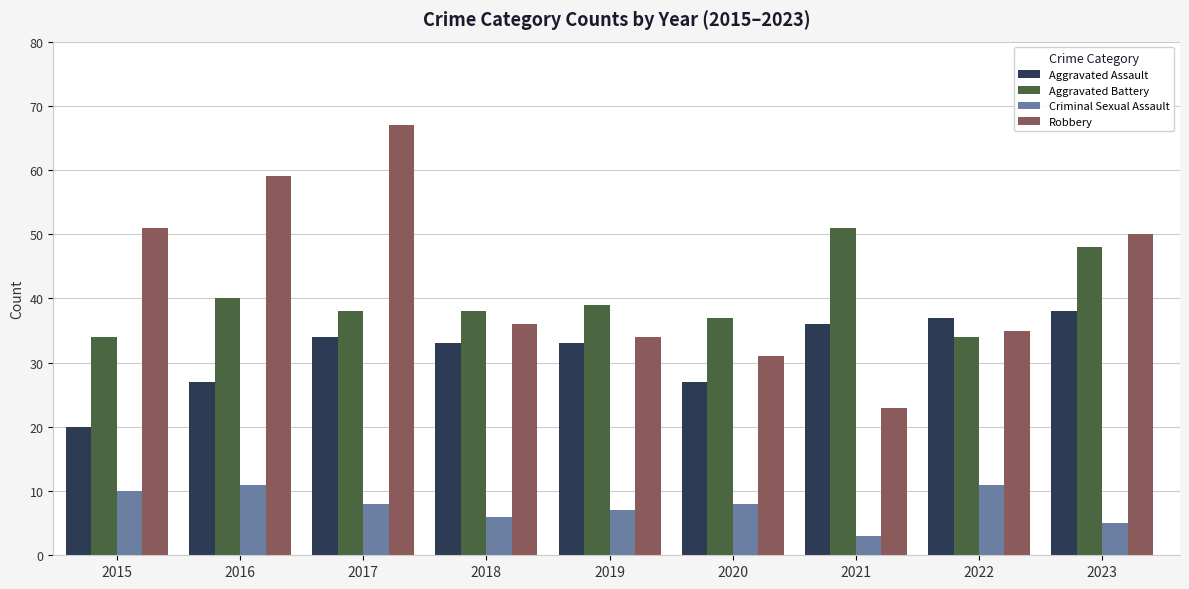

True or false: Criminal Sexual Assault has a value of 5 at 2017.

False